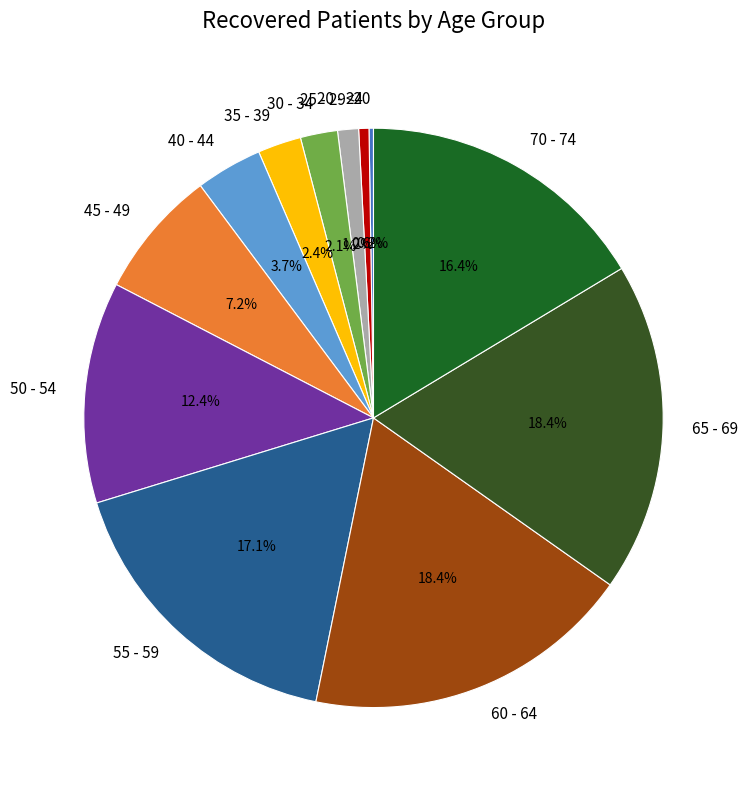

Approximately how many times larger is the value at 35 - 39 compared to 20 - 24?

4.2